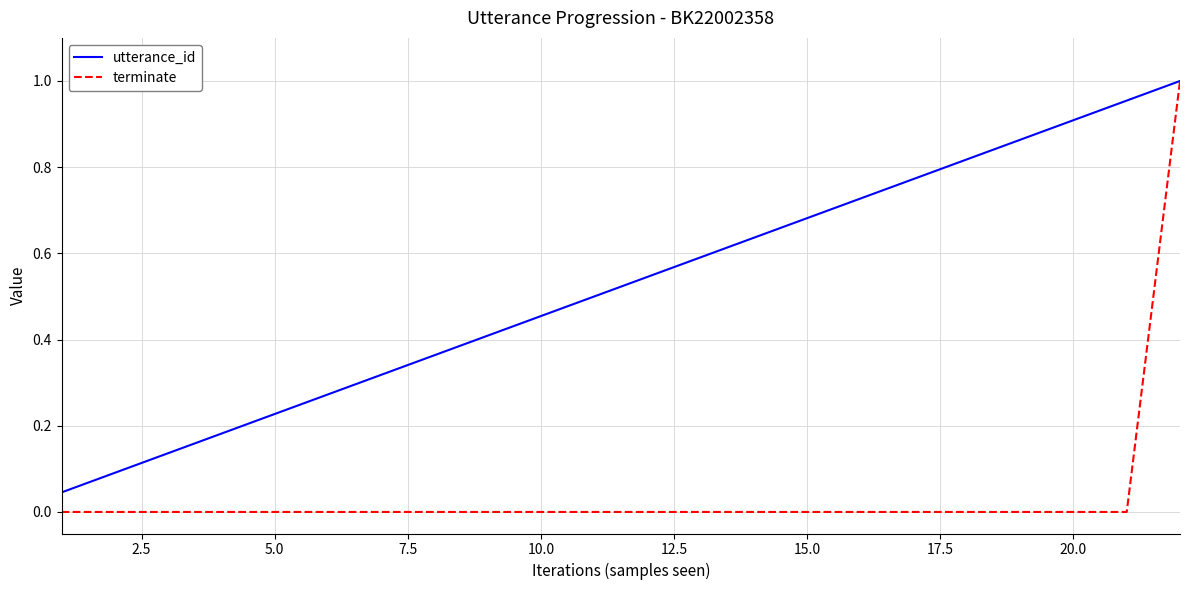

True or false: utterance_id has more than 2 points higher than both neighbors.

False